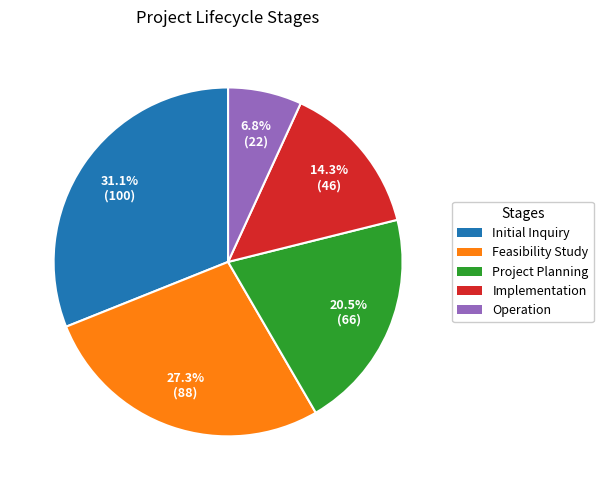

Is it true that Feasibility Study is 27% of the pie?

True